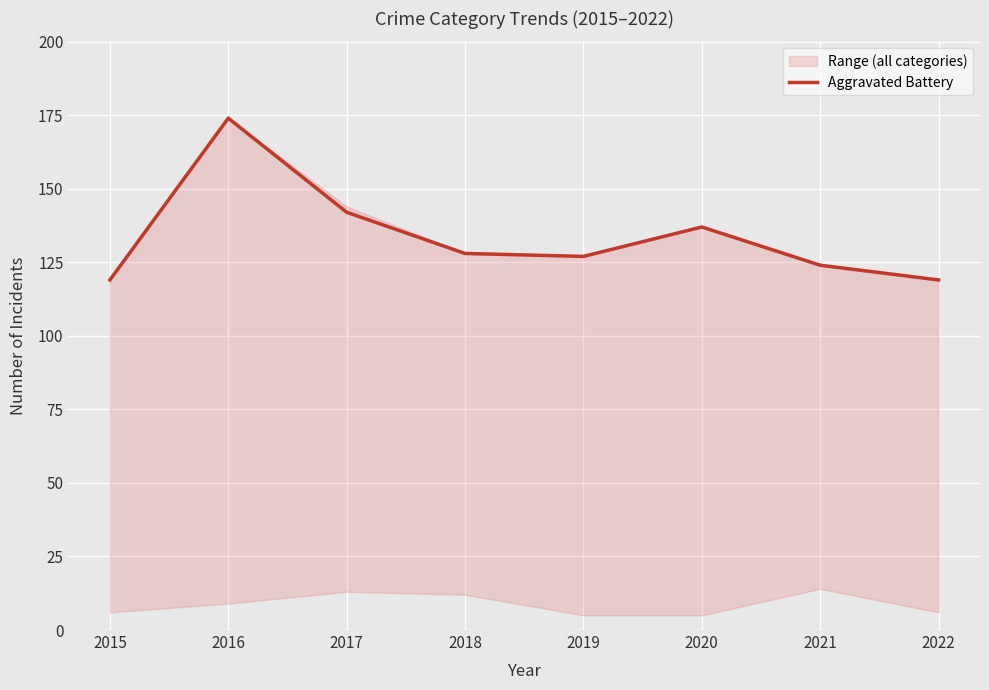

What is the average value?

134